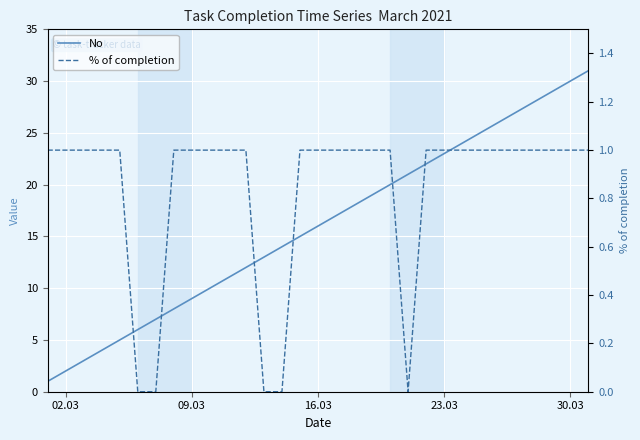

How many values in the No series exceed 16?

15